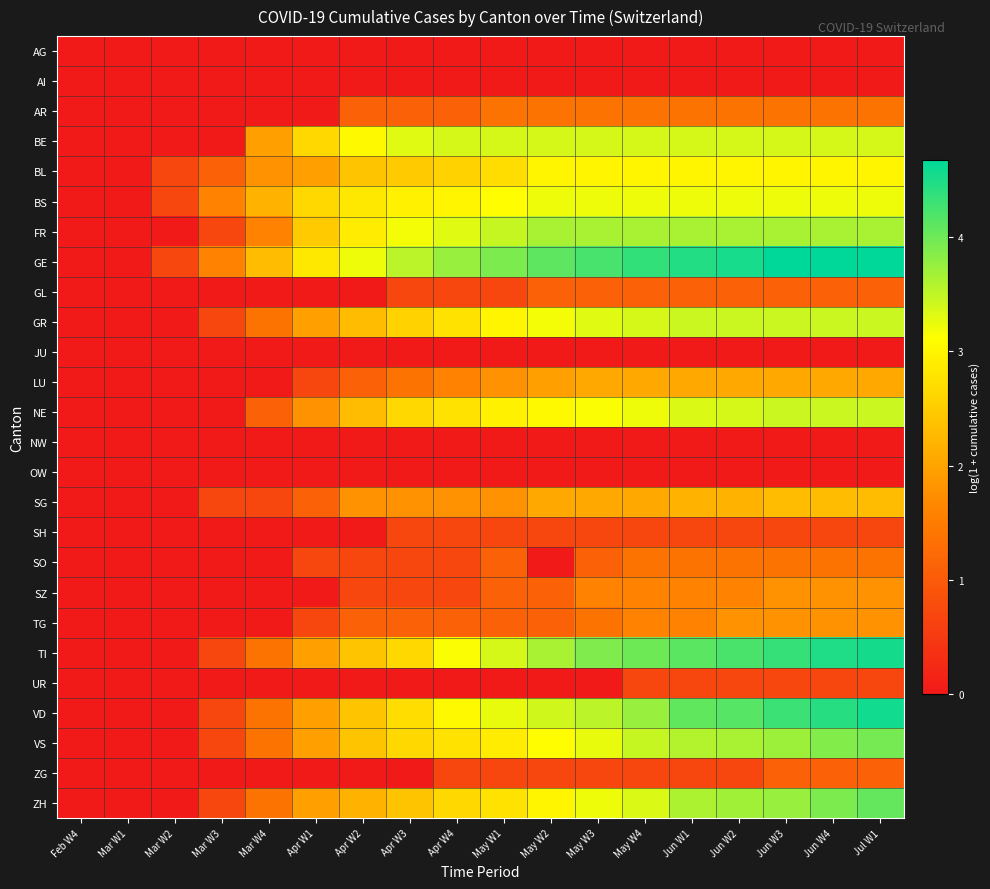

Reading left to right, transcribe all the data shown in this chart.

AG: Feb W4=0.0	Mar W1=0.0	Mar W2=0.0	Mar W3=0.0	Mar W4=0.0	Apr W1=0.0	Apr W2=0.0	Apr W3=0.0	Apr W4=0.0	May W1=0.0	May W2=0.0	May W3=0.0	May W4=0.0	Jun W1=0.0	Jun W2=0.0	Jun W3=0.0	Jun W4=0.0	Jul W1=0.0
AI: Feb W4=0.0	Mar W1=0.0	Mar W2=0.0	Mar W3=0.0	Mar W4=0.0	Apr W1=0.0	Apr W2=0.0	Apr W3=0.0	Apr W4=0.0	May W1=0.0	May W2=0.0	May W3=0.0	May W4=0.0	Jun W1=0.0	Jun W2=0.0	Jun W3=0.0	Jun W4=0.0	Jul W1=0.0
AR: Feb W4=0.0	Mar W1=0.0	Mar W2=0.0	Mar W3=0.0	Mar W4=0.0	Apr W1=0.0	Apr W2=1.1	Apr W3=1.1	Apr W4=1.1	May W1=1.4	May W2=1.4	May W3=1.4	May W4=1.4	Jun W1=1.4	Jun W2=1.4	Jun W3=1.4	Jun W4=1.4	Jul W1=1.4
BE: Feb W4=0.0	Mar W1=0.0	Mar W2=0.0	Mar W3=0.0	Mar W4=1.9	Apr W1=2.6	Apr W2=3.0	Apr W3=3.3	Apr W4=3.4	May W1=3.4	May W2=3.4	May W3=3.4	May W4=3.4	Jun W1=3.4	Jun W2=3.4	Jun W3=3.4	Jun W4=3.4	Jul W1=3.4
BL: Feb W4=0.0	Mar W1=0.0	Mar W2=0.7	Mar W3=1.1	Mar W4=1.8	Apr W1=1.9	Apr W2=2.4	Apr W3=2.5	Apr W4=2.6	May W1=2.7	May W2=3.0	May W3=3.0	May W4=3.0	Jun W1=3.0	Jun W2=3.0	Jun W3=3.0	Jun W4=3.0	Jul W1=3.0
BS: Feb W4=0.0	Mar W1=0.0	Mar W2=0.7	Mar W3=1.6	Mar W4=2.2	Apr W1=2.6	Apr W2=2.8	Apr W3=2.9	Apr W4=3.0	May W1=3.1	May W2=3.2	May W3=3.2	May W4=3.2	Jun W1=3.2	Jun W2=3.2	Jun W3=3.2	Jun W4=3.2	Jul W1=3.2
FR: Feb W4=0.0	Mar W1=0.0	Mar W2=0.0	Mar W3=0.7	Mar W4=1.6	Apr W1=2.5	Apr W2=2.9	Apr W3=3.2	Apr W4=3.3	May W1=3.5	May W2=3.6	May W3=3.6	May W4=3.6	Jun W1=3.6	Jun W2=3.6	Jun W3=3.6	Jun W4=3.6	Jul W1=3.6
GE: Feb W4=0.0	Mar W1=0.0	Mar W2=0.7	Mar W3=1.6	Mar W4=2.3	Apr W1=2.8	Apr W2=3.2	Apr W3=3.5	Apr W4=3.7	May W1=3.9	May W2=4.1	May W3=4.2	May W4=4.4	Jun W1=4.5	Jun W2=4.5	Jun W3=4.7	Jun W4=4.7	Jul W1=4.7
GL: Feb W4=0.0	Mar W1=0.0	Mar W2=0.0	Mar W3=0.0	Mar W4=0.0	Apr W1=0.0	Apr W2=0.0	Apr W3=0.7	Apr W4=0.7	May W1=0.7	May W2=1.1	May W3=1.1	May W4=1.1	Jun W1=1.1	Jun W2=1.1	Jun W3=1.1	Jun W4=1.1	Jul W1=1.1
GR: Feb W4=0.0	Mar W1=0.0	Mar W2=0.0	Mar W3=0.7	Mar W4=1.4	Apr W1=1.9	Apr W2=2.3	Apr W3=2.6	Apr W4=2.8	May W1=3.0	May W2=3.2	May W3=3.3	May W4=3.4	Jun W1=3.4	Jun W2=3.4	Jun W3=3.4	Jun W4=3.4	Jul W1=3.4
JU: Feb W4=0.0	Mar W1=0.0	Mar W2=0.0	Mar W3=0.0	Mar W4=0.0	Apr W1=0.0	Apr W2=0.0	Apr W3=0.0	Apr W4=0.0	May W1=0.0	May W2=0.0	May W3=0.0	May W4=0.0	Jun W1=0.0	Jun W2=0.0	Jun W3=0.0	Jun W4=0.0	Jul W1=0.0
LU: Feb W4=0.0	Mar W1=0.0	Mar W2=0.0	Mar W3=0.0	Mar W4=0.0	Apr W1=0.7	Apr W2=1.1	Apr W3=1.4	Apr W4=1.6	May W1=1.8	May W2=1.9	May W3=2.1	May W4=2.1	Jun W1=2.1	Jun W2=2.1	Jun W3=2.1	Jun W4=2.1	Jul W1=2.1
NE: Feb W4=0.0	Mar W1=0.0	Mar W2=0.0	Mar W3=0.0	Mar W4=1.1	Apr W1=1.8	Apr W2=2.3	Apr W3=2.6	Apr W4=2.8	May W1=2.9	May W2=3.0	May W3=3.1	May W4=3.2	Jun W1=3.3	Jun W2=3.4	Jun W3=3.4	Jun W4=3.4	Jul W1=3.4
NW: Feb W4=0.0	Mar W1=0.0	Mar W2=0.0	Mar W3=0.0	Mar W4=0.0	Apr W1=0.0	Apr W2=0.0	Apr W3=0.0	Apr W4=0.0	May W1=0.0	May W2=0.0	May W3=0.0	May W4=0.0	Jun W1=0.0	Jun W2=0.0	Jun W3=0.0	Jun W4=0.0	Jul W1=0.0
OW: Feb W4=0.0	Mar W1=0.0	Mar W2=0.0	Mar W3=0.0	Mar W4=0.0	Apr W1=0.0	Apr W2=0.0	Apr W3=0.0	Apr W4=0.0	May W1=0.0	May W2=0.0	May W3=0.0	May W4=0.0	Jun W1=0.0	Jun W2=0.0	Jun W3=0.0	Jun W4=0.0	Jul W1=0.0
SG: Feb W4=0.0	Mar W1=0.0	Mar W2=0.0	Mar W3=0.7	Mar W4=0.7	Apr W1=1.1	Apr W2=1.8	Apr W3=1.8	Apr W4=1.8	May W1=1.8	May W2=2.1	May W3=2.1	May W4=2.1	Jun W1=2.2	Jun W2=2.2	Jun W3=2.3	Jun W4=2.3	Jul W1=2.3
SH: Feb W4=0.0	Mar W1=0.0	Mar W2=0.0	Mar W3=0.0	Mar W4=0.0	Apr W1=0.0	Apr W2=0.0	Apr W3=0.7	Apr W4=0.7	May W1=0.7	May W2=0.7	May W3=0.7	May W4=0.7	Jun W1=0.7	Jun W2=0.7	Jun W3=0.7	Jun W4=0.7	Jul W1=0.7
SO: Feb W4=0.0	Mar W1=0.0	Mar W2=0.0	Mar W3=0.0	Mar W4=0.0	Apr W1=0.7	Apr W2=0.7	Apr W3=0.7	Apr W4=0.7	May W1=1.1	May W2=0.0	May W3=1.1	May W4=1.4	Jun W1=1.4	Jun W2=1.4	Jun W3=1.4	Jun W4=1.4	Jul W1=1.4
SZ: Feb W4=0.0	Mar W1=0.0	Mar W2=0.0	Mar W3=0.0	Mar W4=0.0	Apr W1=0.0	Apr W2=0.7	Apr W3=0.7	Apr W4=0.7	May W1=1.1	May W2=1.1	May W3=1.6	May W4=1.6	Jun W1=1.6	Jun W2=1.6	Jun W3=1.8	Jun W4=1.8	Jul W1=1.8
TG: Feb W4=0.0	Mar W1=0.0	Mar W2=0.0	Mar W3=0.0	Mar W4=0.0	Apr W1=0.7	Apr W2=1.1	Apr W3=1.1	Apr W4=1.1	May W1=1.1	May W2=1.1	May W3=1.4	May W4=1.6	Jun W1=1.6	Jun W2=1.8	Jun W3=1.8	Jun W4=1.8	Jul W1=1.8
TI: Feb W4=0.0	Mar W1=0.0	Mar W2=0.0	Mar W3=0.7	Mar W4=1.4	Apr W1=1.9	Apr W2=2.4	Apr W3=2.6	Apr W4=3.1	May W1=3.4	May W2=3.6	May W3=3.9	May W4=4.0	Jun W1=4.1	Jun W2=4.2	Jun W3=4.3	Jun W4=4.5	Jul W1=4.5
UR: Feb W4=0.0	Mar W1=0.0	Mar W2=0.0	Mar W3=0.0	Mar W4=0.0	Apr W1=0.0	Apr W2=0.0	Apr W3=0.0	Apr W4=0.0	May W1=0.0	May W2=0.0	May W3=0.0	May W4=0.7	Jun W1=0.7	Jun W2=0.7	Jun W3=0.7	Jun W4=0.7	Jul W1=0.7
VD: Feb W4=0.0	Mar W1=0.0	Mar W2=0.0	Mar W3=0.7	Mar W4=1.4	Apr W1=1.9	Apr W2=2.4	Apr W3=2.7	Apr W4=3.0	May W1=3.3	May W2=3.4	May W3=3.5	May W4=3.7	Jun W1=4.1	Jun W2=4.1	Jun W3=4.3	Jun W4=4.4	Jul W1=4.6
VS: Feb W4=0.0	Mar W1=0.0	Mar W2=0.0	Mar W3=0.7	Mar W4=1.4	Apr W1=1.9	Apr W2=2.4	Apr W3=2.6	Apr W4=2.8	May W1=2.9	May W2=3.1	May W3=3.3	May W4=3.5	Jun W1=3.6	Jun W2=3.6	Jun W3=3.7	Jun W4=3.9	Jul W1=4.0
ZG: Feb W4=0.0	Mar W1=0.0	Mar W2=0.0	Mar W3=0.0	Mar W4=0.0	Apr W1=0.0	Apr W2=0.0	Apr W3=0.0	Apr W4=0.7	May W1=0.7	May W2=0.7	May W3=0.7	May W4=0.7	Jun W1=0.7	Jun W2=0.7	Jun W3=1.1	Jun W4=1.1	Jul W1=1.1
ZH: Feb W4=0.0	Mar W1=0.0	Mar W2=0.0	Mar W3=0.7	Mar W4=1.4	Apr W1=1.9	Apr W2=2.2	Apr W3=2.4	Apr W4=2.6	May W1=2.8	May W2=3.0	May W3=3.2	May W4=3.3	Jun W1=3.6	Jun W2=3.7	Jun W3=3.7	Jun W4=3.9	Jul W1=4.1